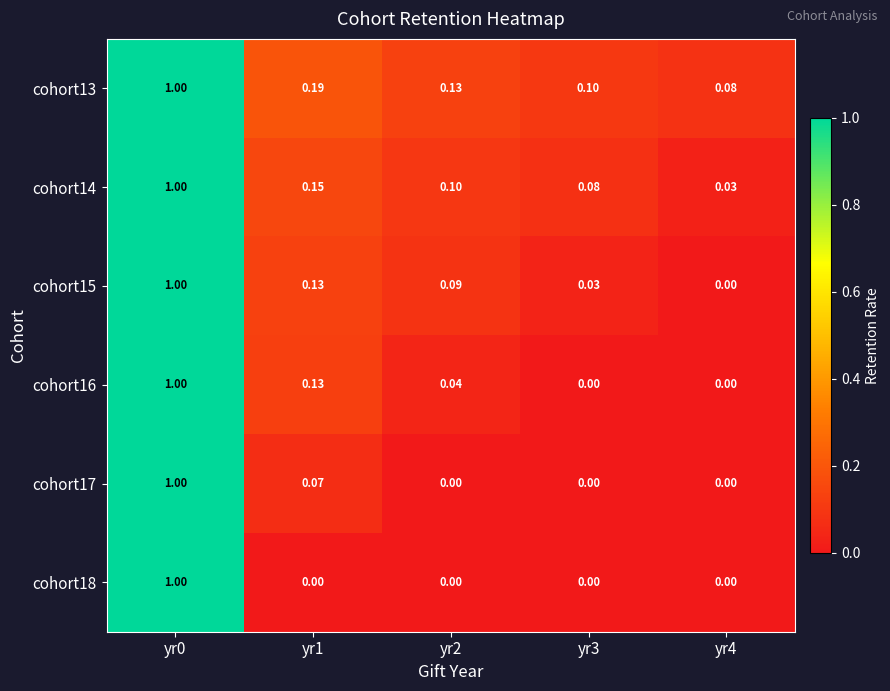

List the series in order of their peak value, highest first.

cohort13, cohort14, cohort15, cohort16, cohort17, cohort18